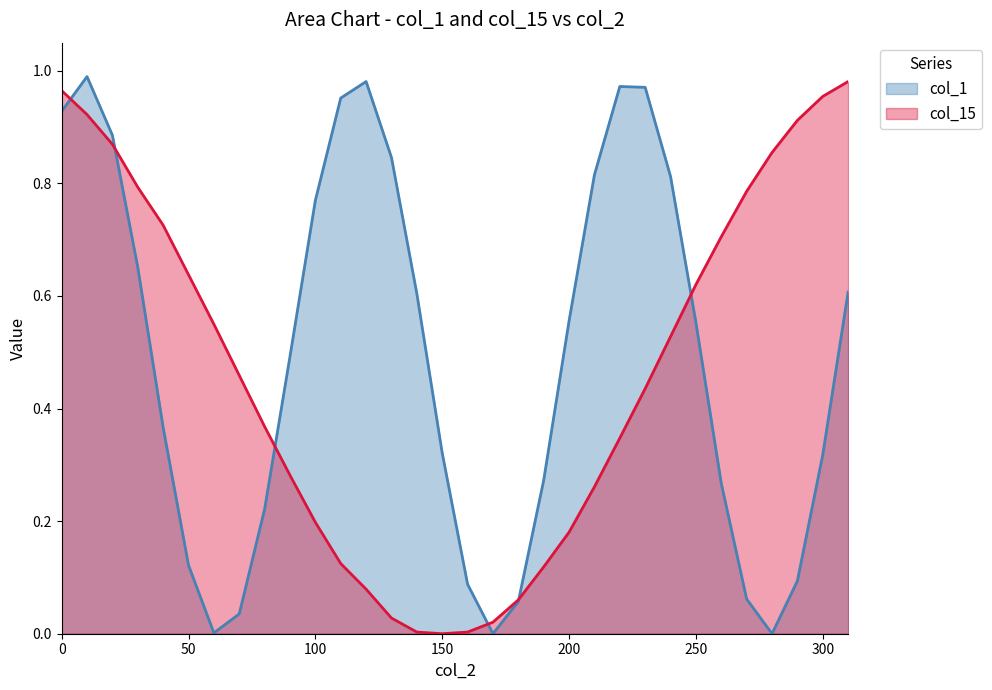

Count the number of categories in the chart.

32